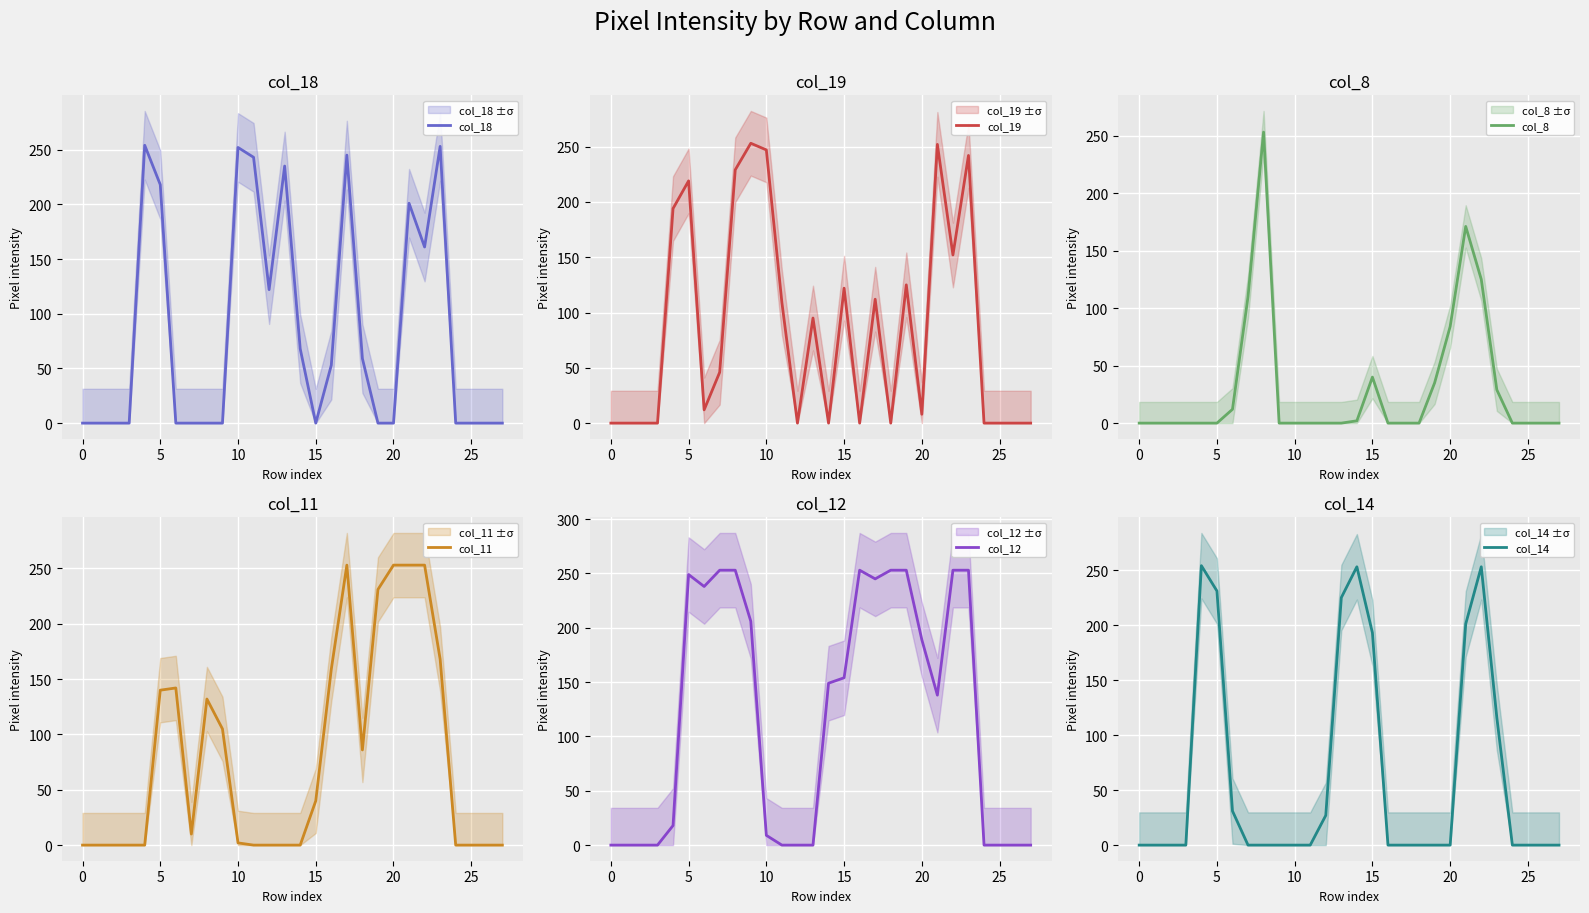

How many categories are shown in the chart?

28